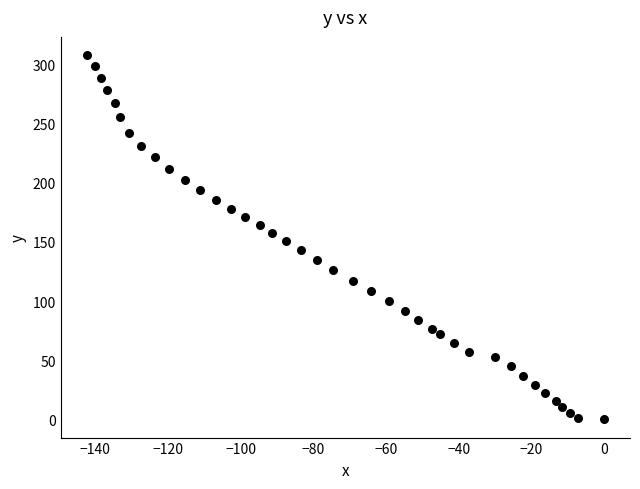

What is the range of Y values (max minus min)?

307.8